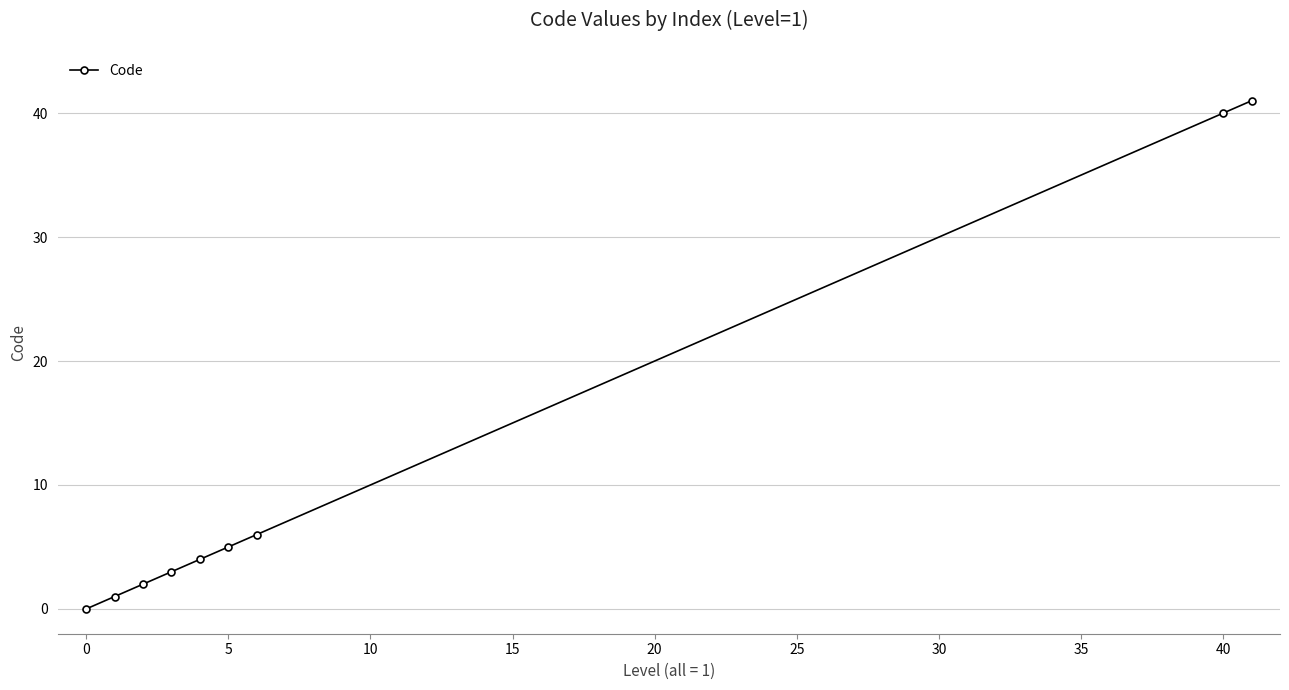

What is the greatest value displayed?

41